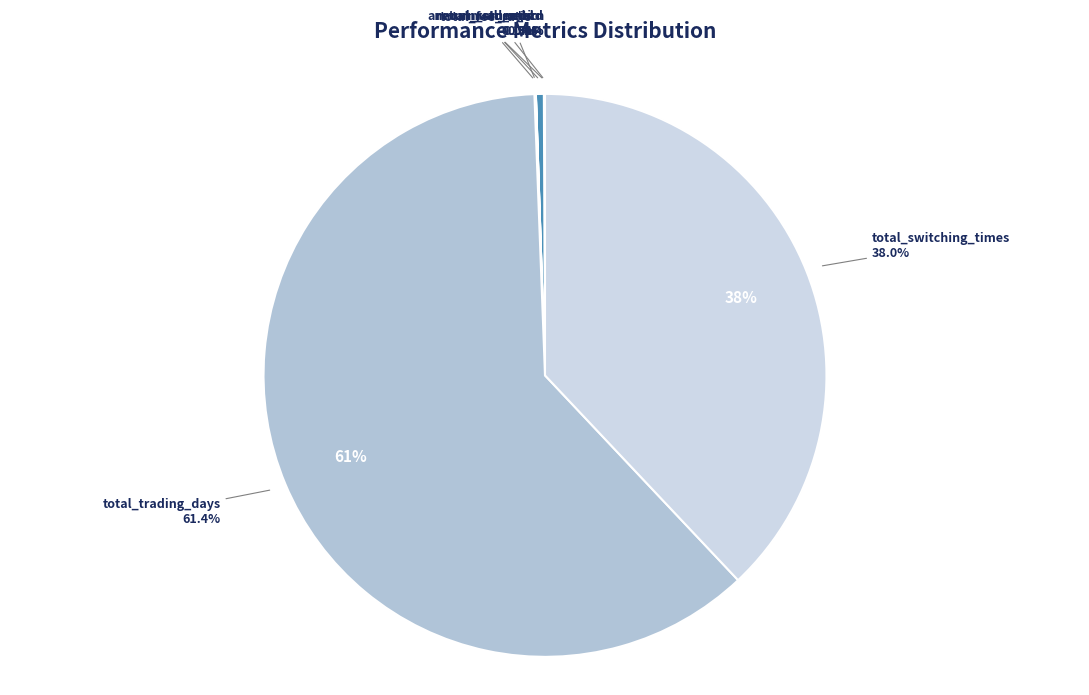

How many slices are in this pie chart?

7